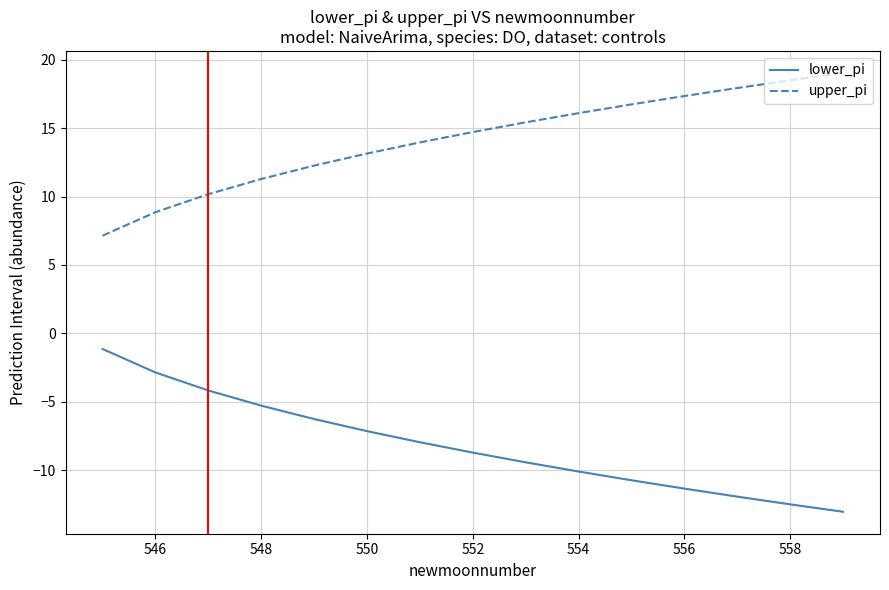

List the series in order of their peak value, highest first.

upper_pi, lower_pi